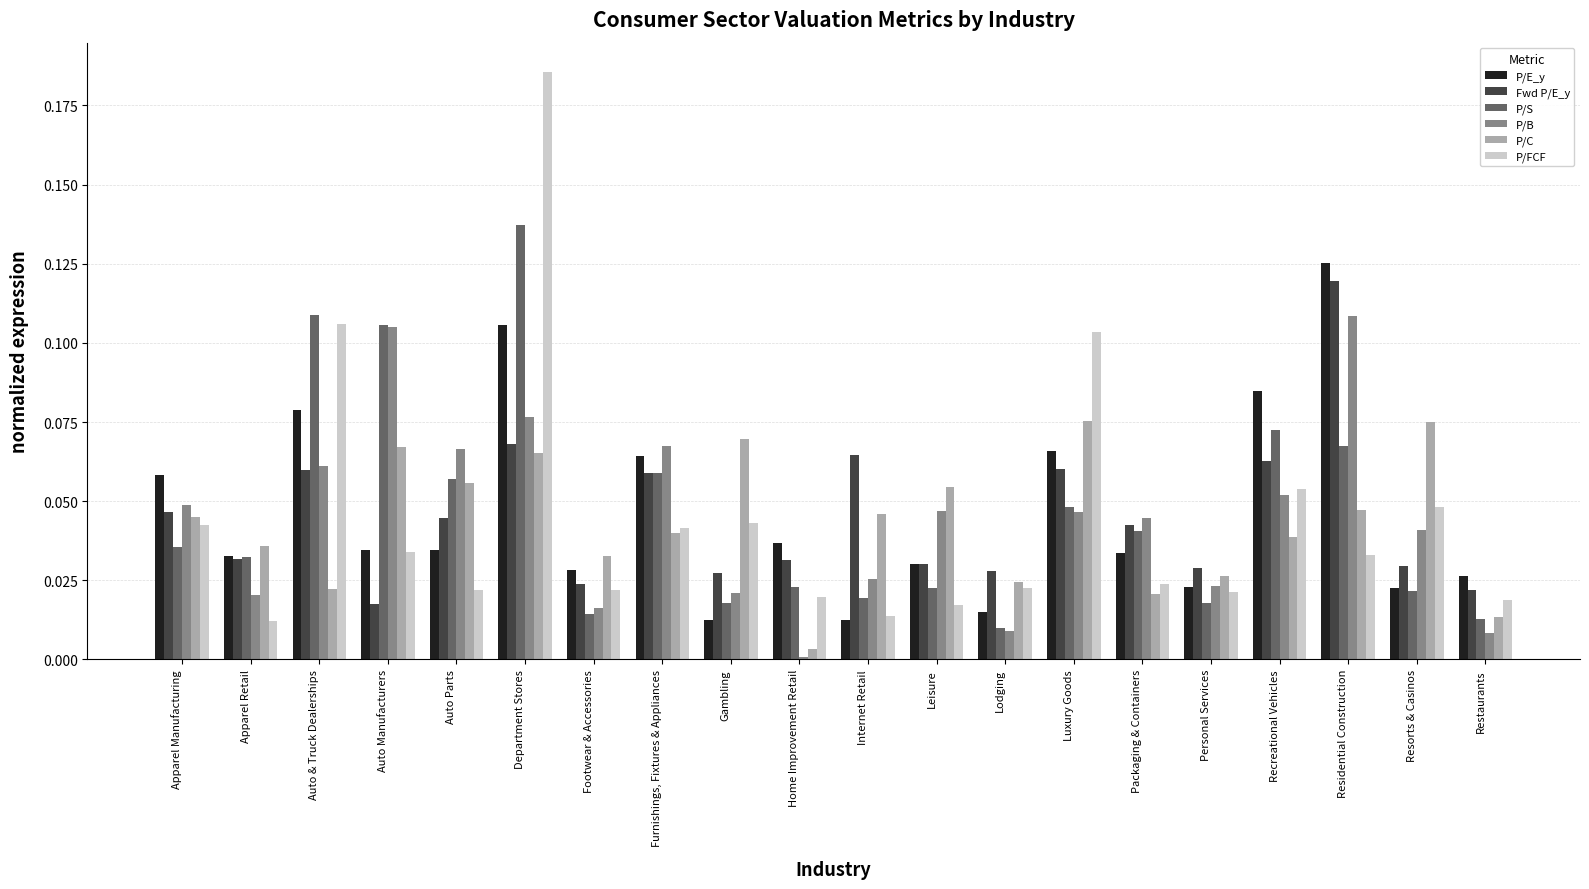

Which series changed the most between Auto Parts and Furnishings, Fixtures & Appliances?

P/E_y